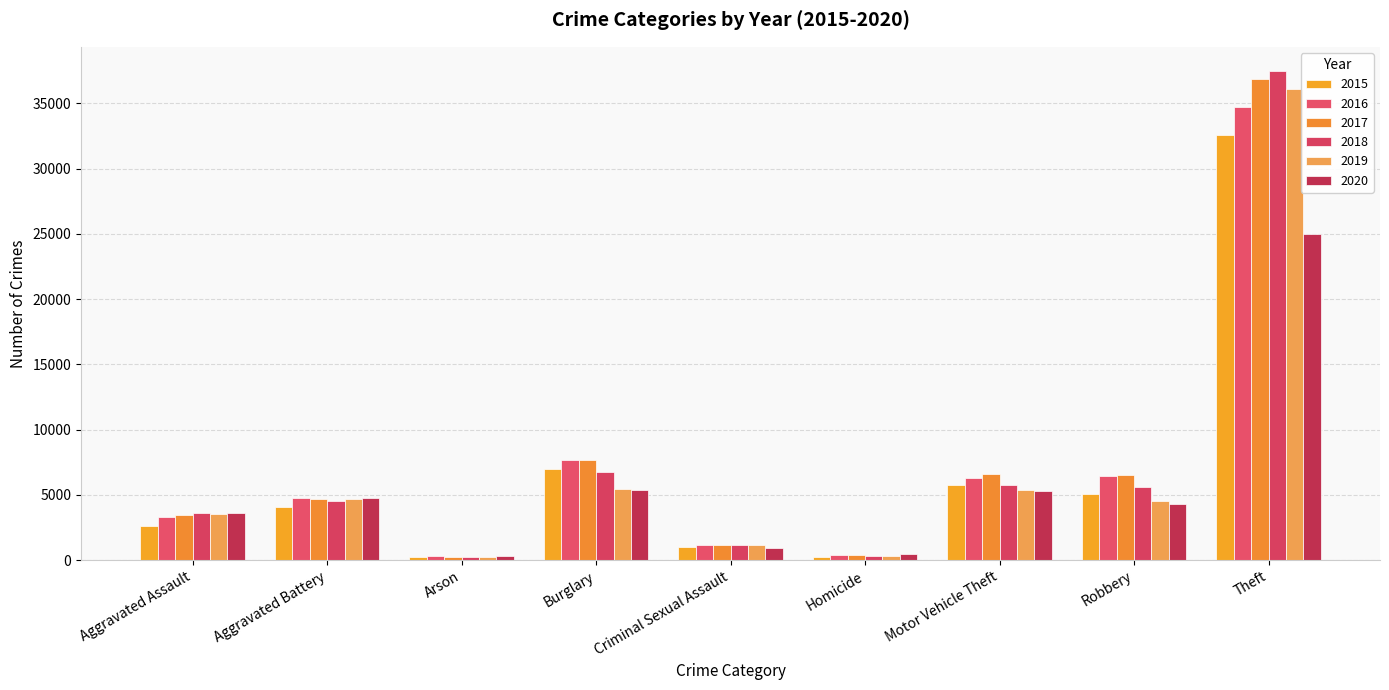

At which category is the sum across all series the highest?

Theft